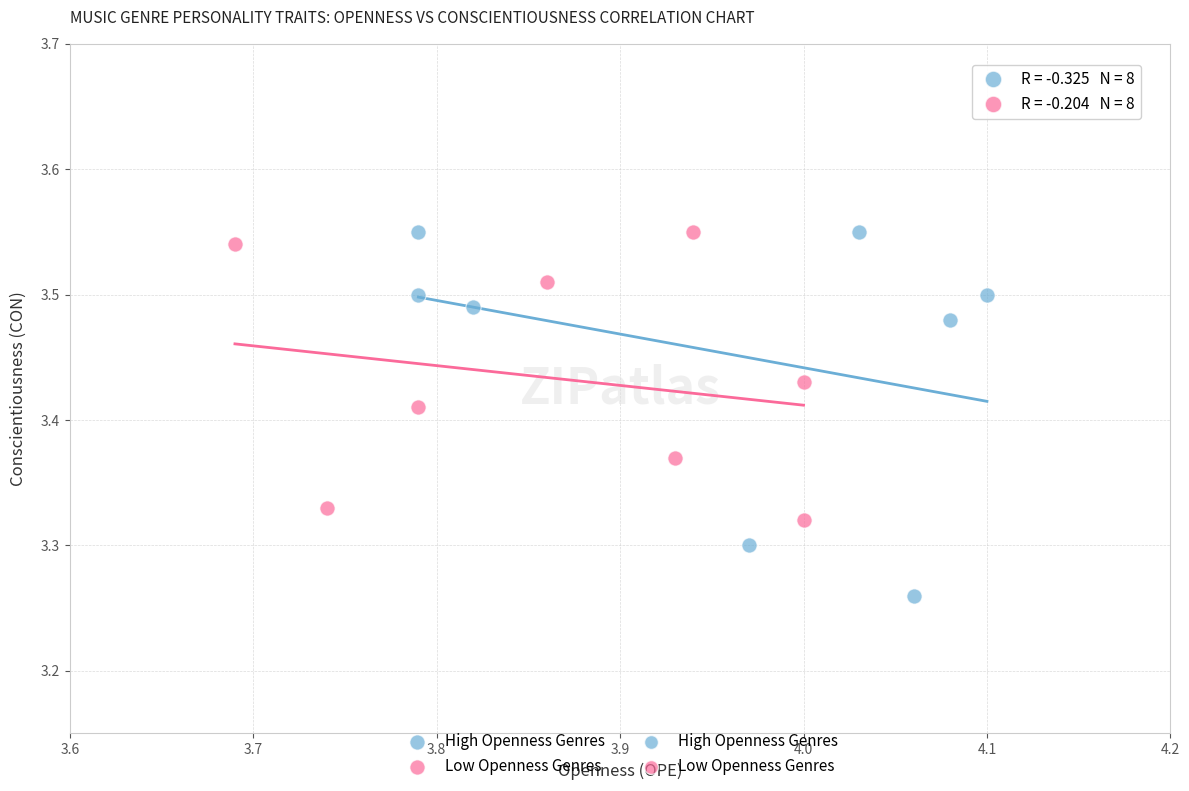

Which series reaches the minimum Y coordinate?

High Openness Genres